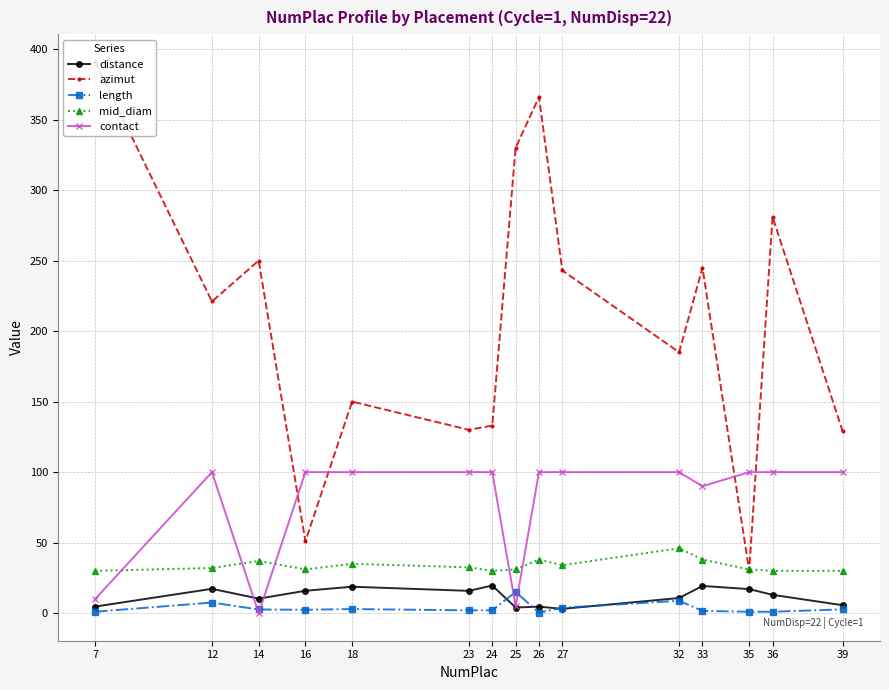

True or false: mid_diam and length cross at least once.

False